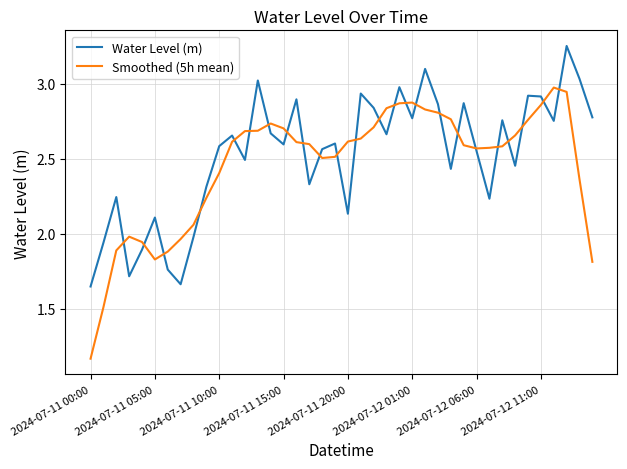

List the series in order of their peak value, lowest first.

Smoothed (5h mean), Water Level (m)